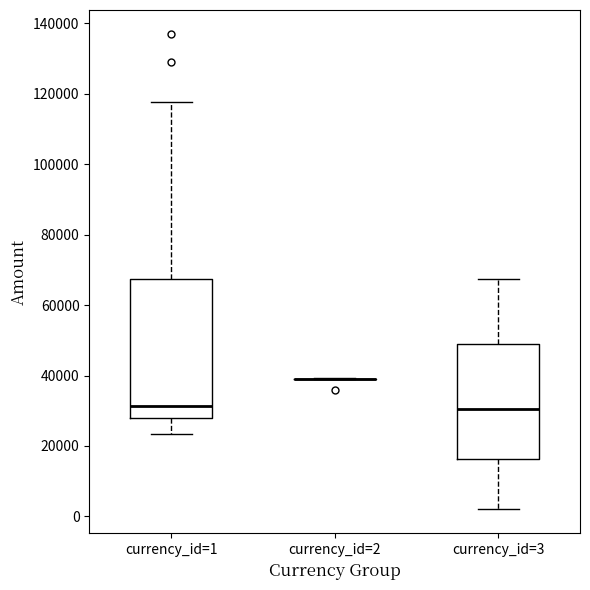

Reading left to right, read every box against the y-axis: the position of its median line, the range the box covers, and the ends of its whiskers. The values are not printed on the chart, so give them approximately, as read against the axis.

currency_id=1: median 32000, box 28000 to 68000, whiskers 24000 to 118000
currency_id=2: box collapsed to a line at 40000, whiskers 38000 to 40000
currency_id=3: median 30000, box 16000 to 50000, whiskers 2000 to 68000